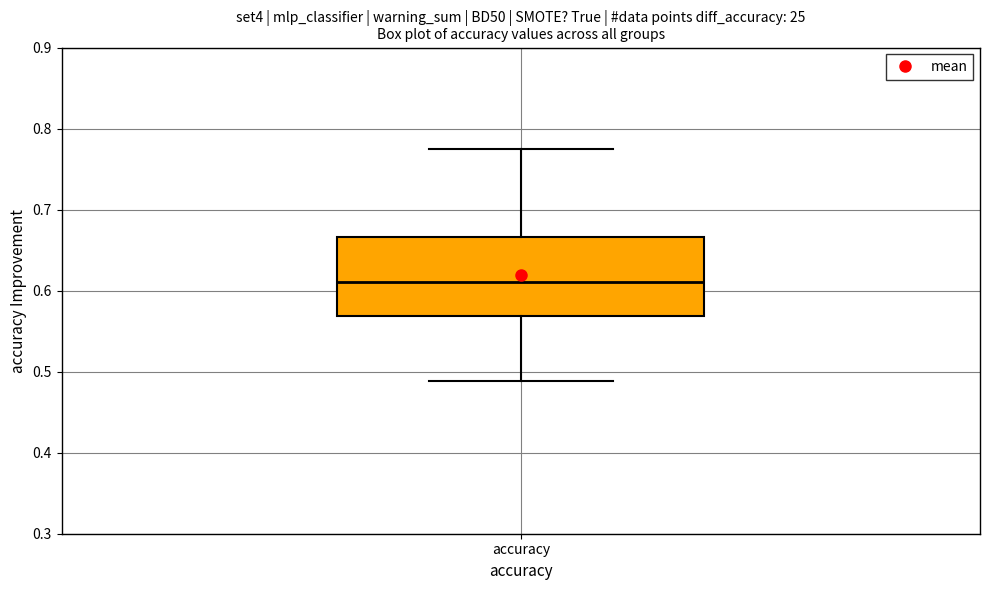

Read this box plot against the y-axis: the position of the median line, the range covered by the box, and the ends of both whiskers. The values are not printed on the chart, so give them approximately, as read against the axis.

median 0.61, box 0.57 to 0.67, whiskers 0.49 to 0.78